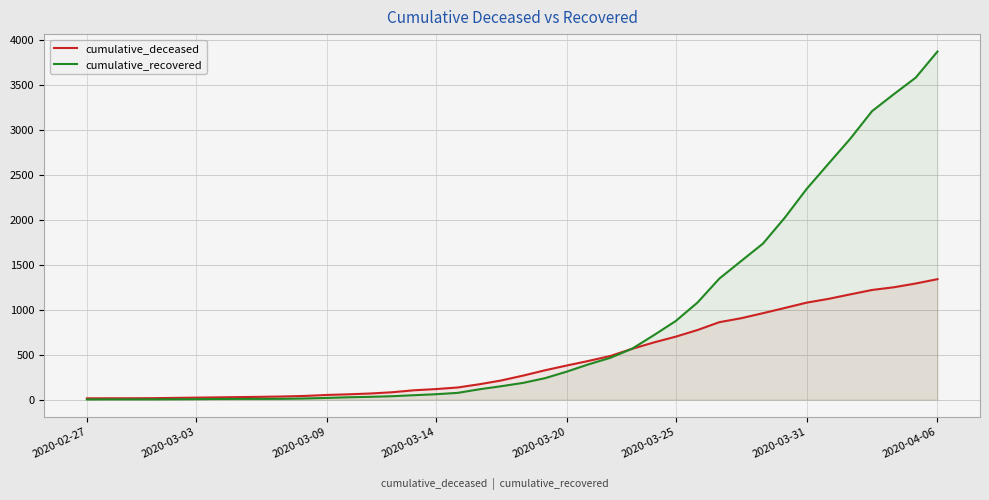

Rank the series by their average value, from highest to lowest.

cumulative_recovered, cumulative_deceased